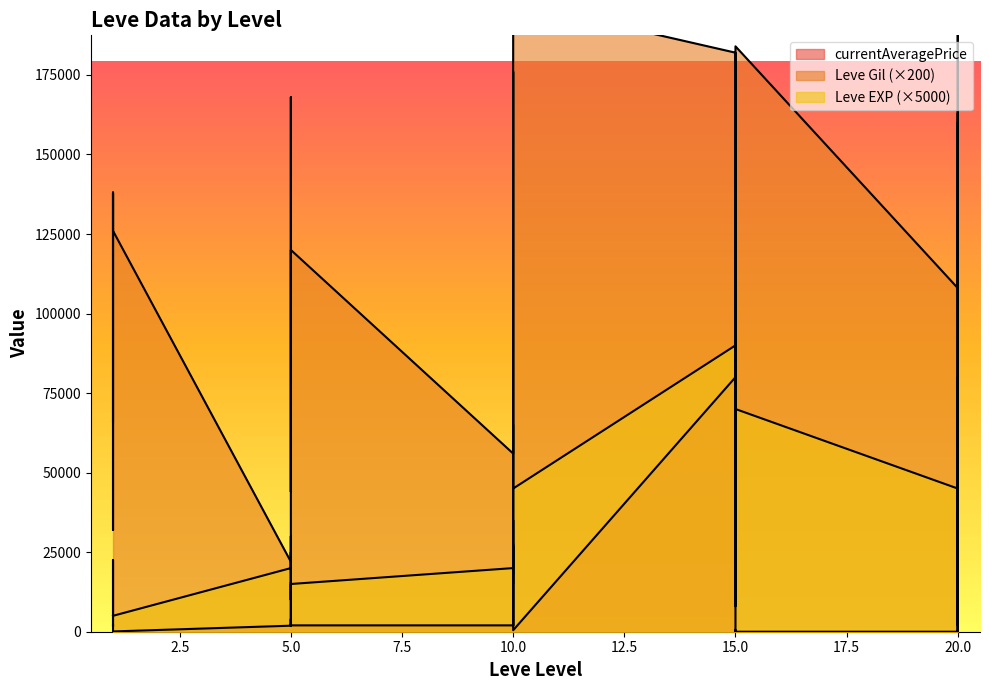

Rank the series at 20 from lowest to highest value.

currentAveragePrice, Leve EXP, Leve Gil